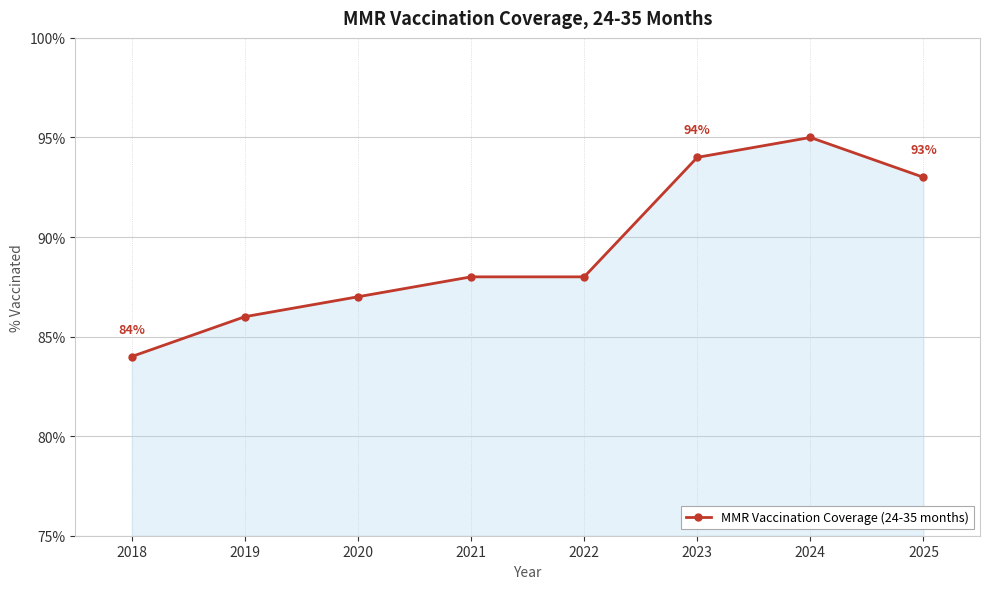

Reading right to left, what are all the values shown in this chart?

2025=93	2024=95	2023=94	2022=88	2021=88	2020=87	2019=86	2018=84